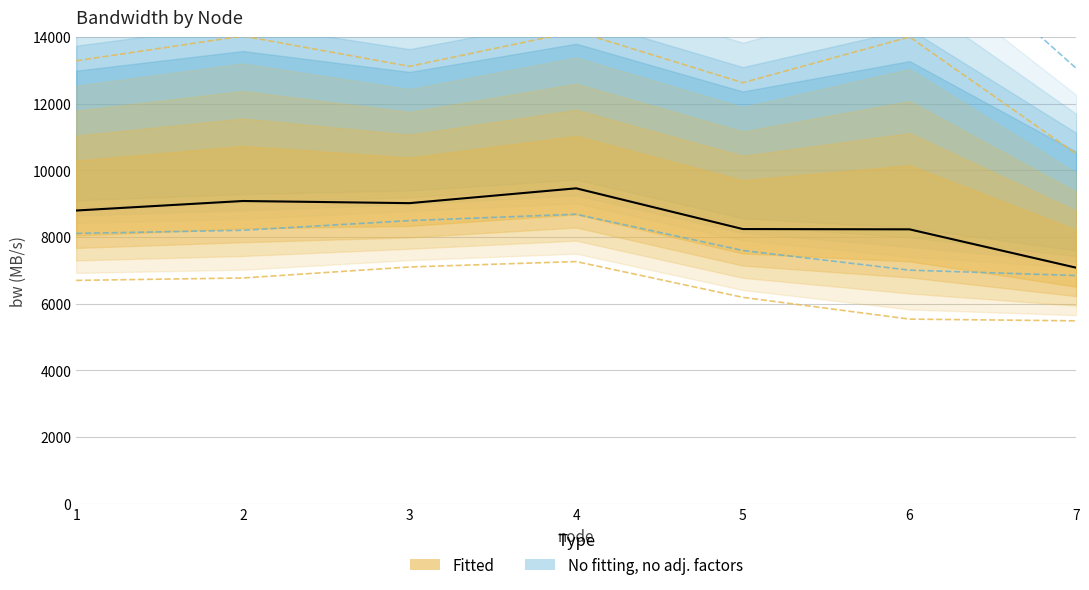

Does the chart have visible grid lines?

Yes